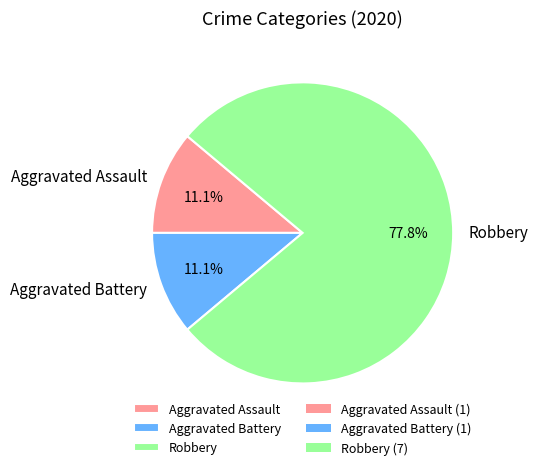

Is it true that Aggravated Assault is 1% of the pie?

False